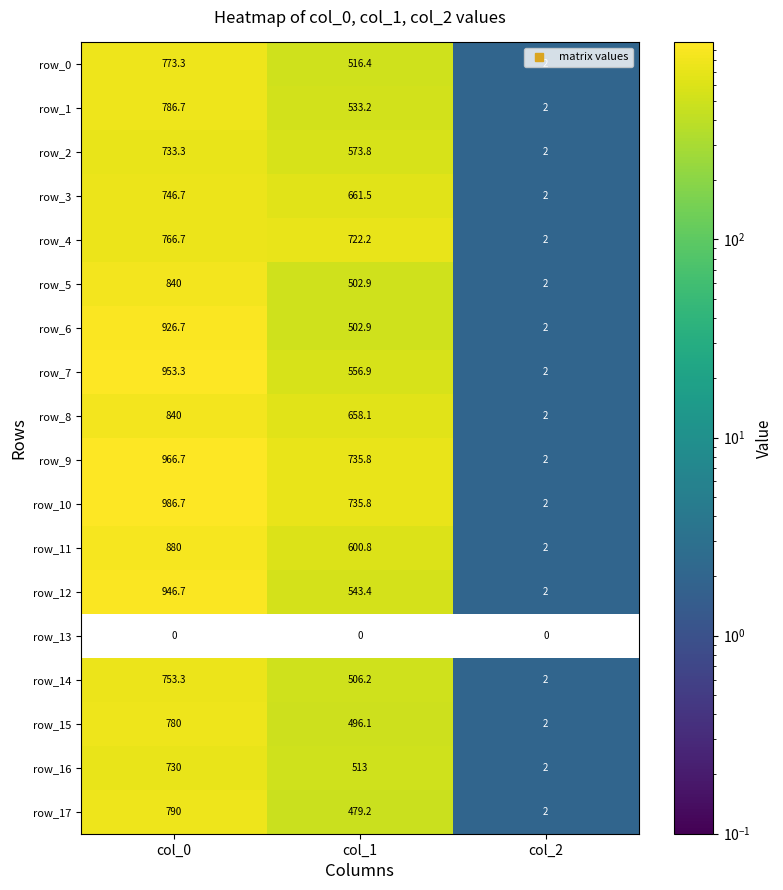

What is the average value of the row_9 series?

568.2